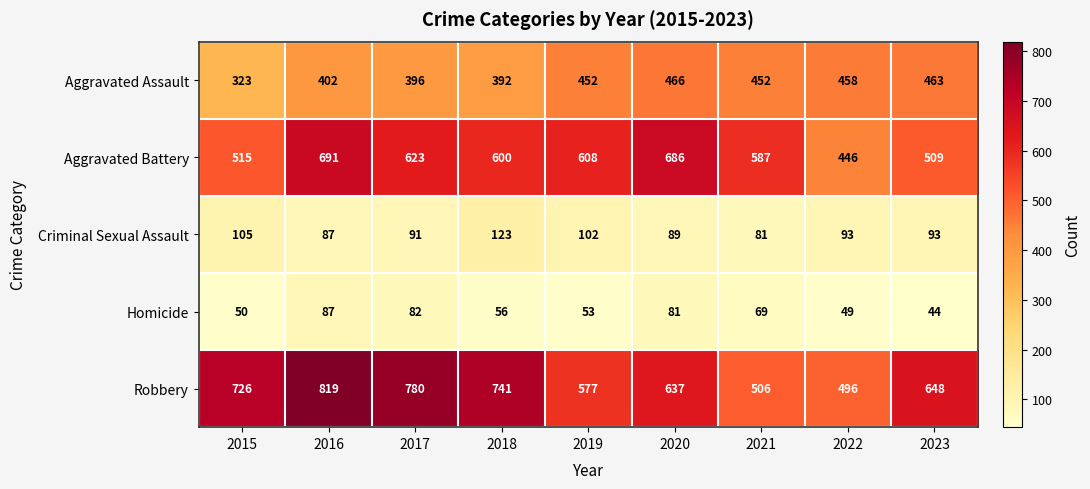

What is the greatest value displayed?

819